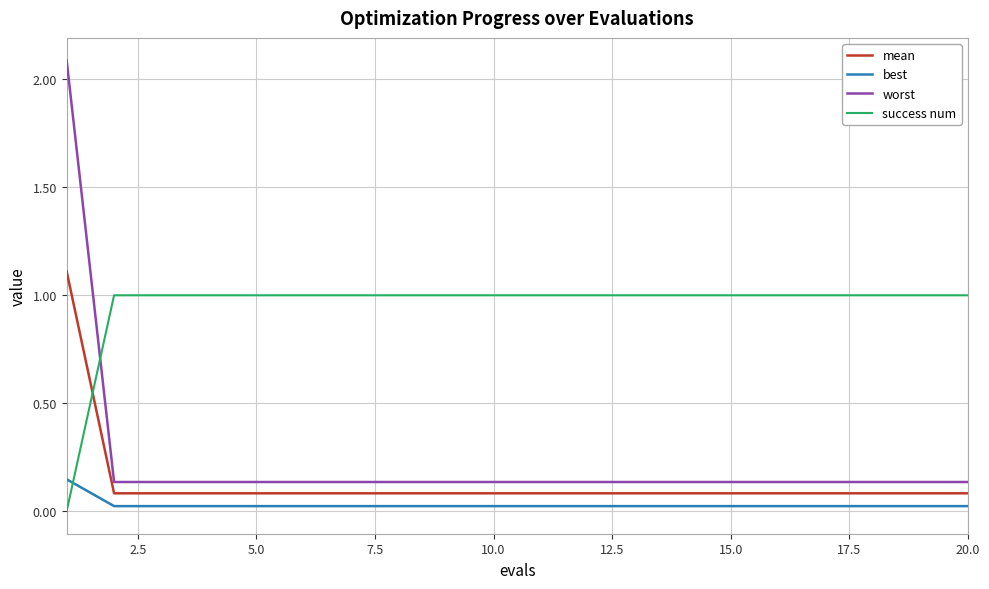

Which series ends up on top after the final intersection of worst and success num?

success num